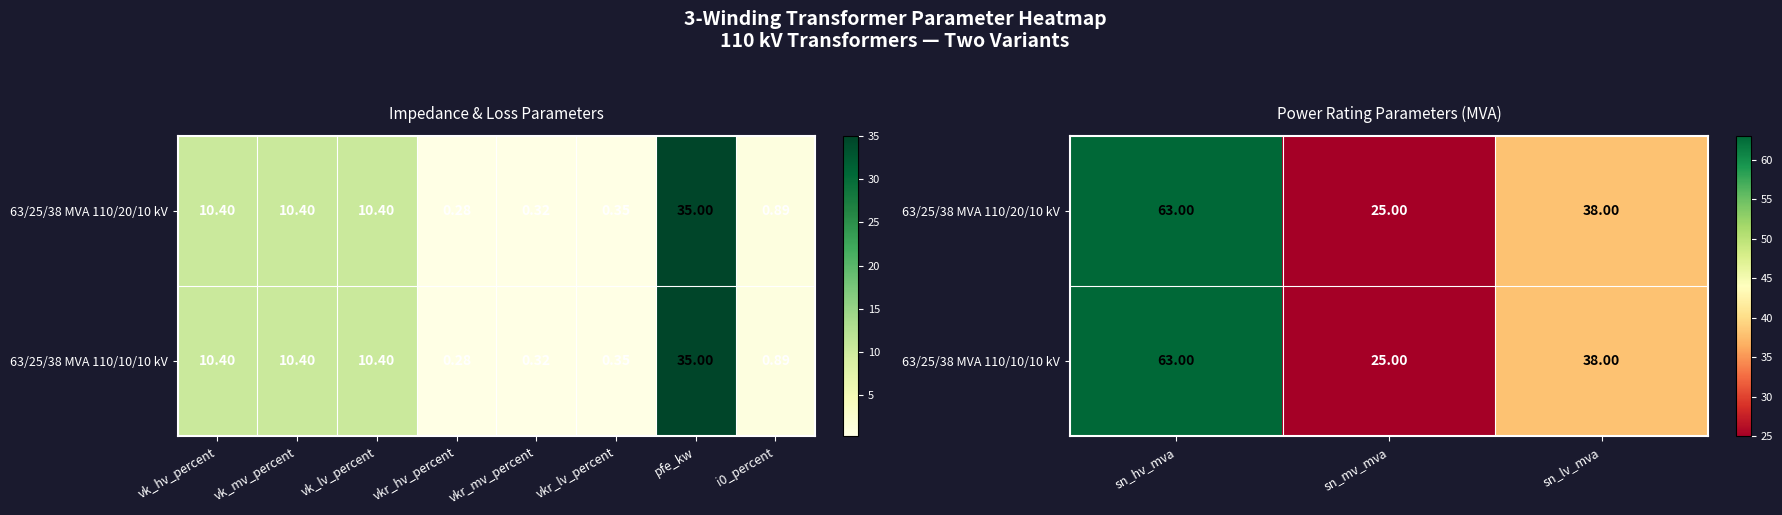

The value of 63/25/38 MVA 110/10/10 kV at sn_hv_mva is 101. True or false?

False